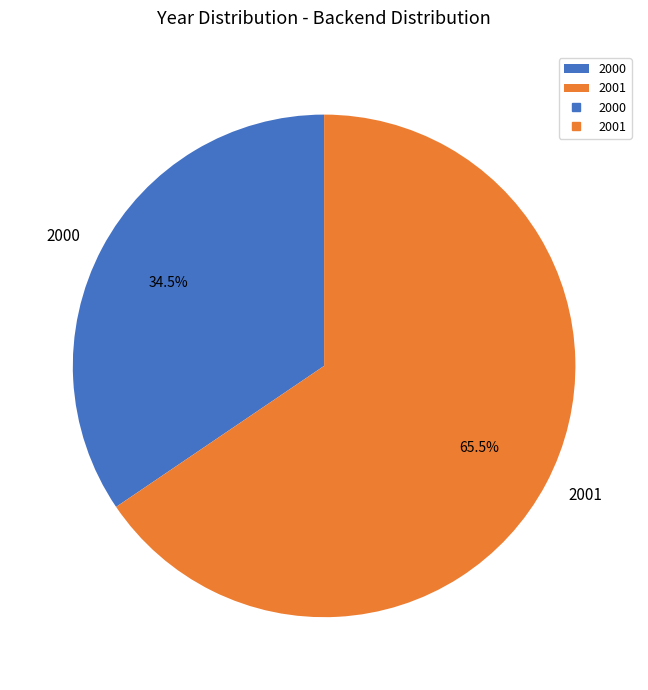

Is 2000 the majority of the pie?

No